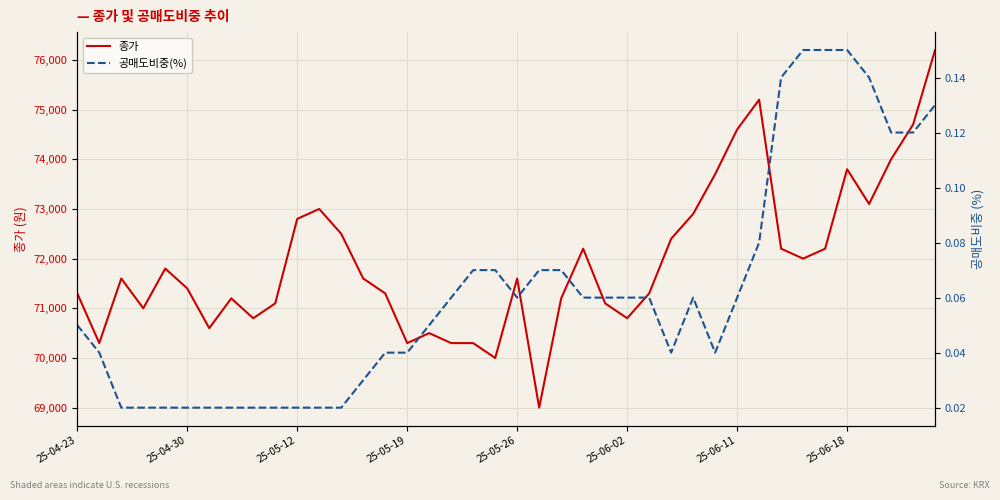

What is the spread (max minus min) of values at 28?

72899.9